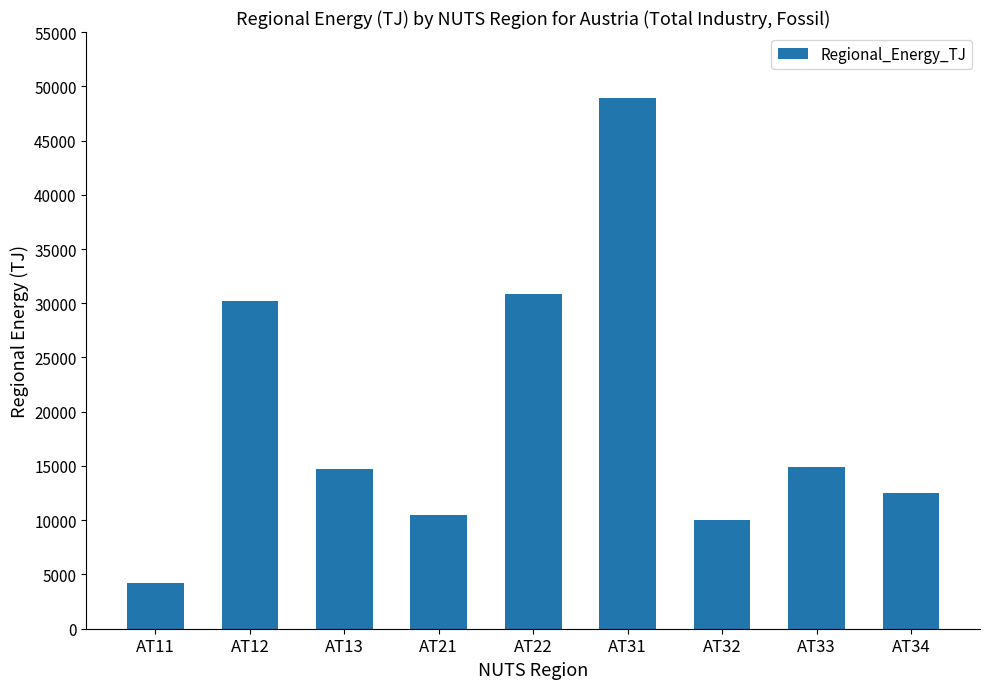

What is the ratio of the value at AT33 to the value at AT32?

1.5